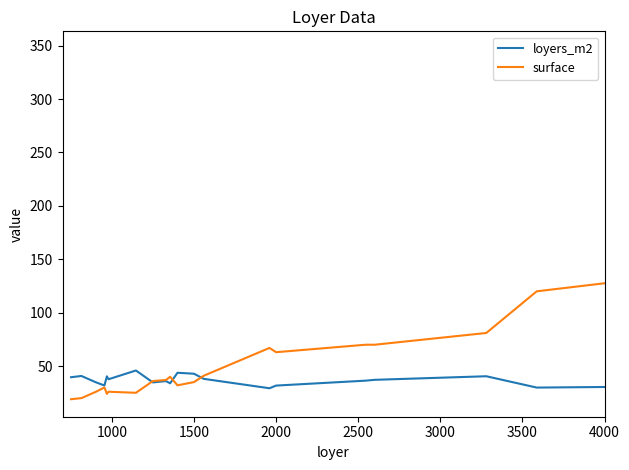

What is the highest value of the surface series?

347.0